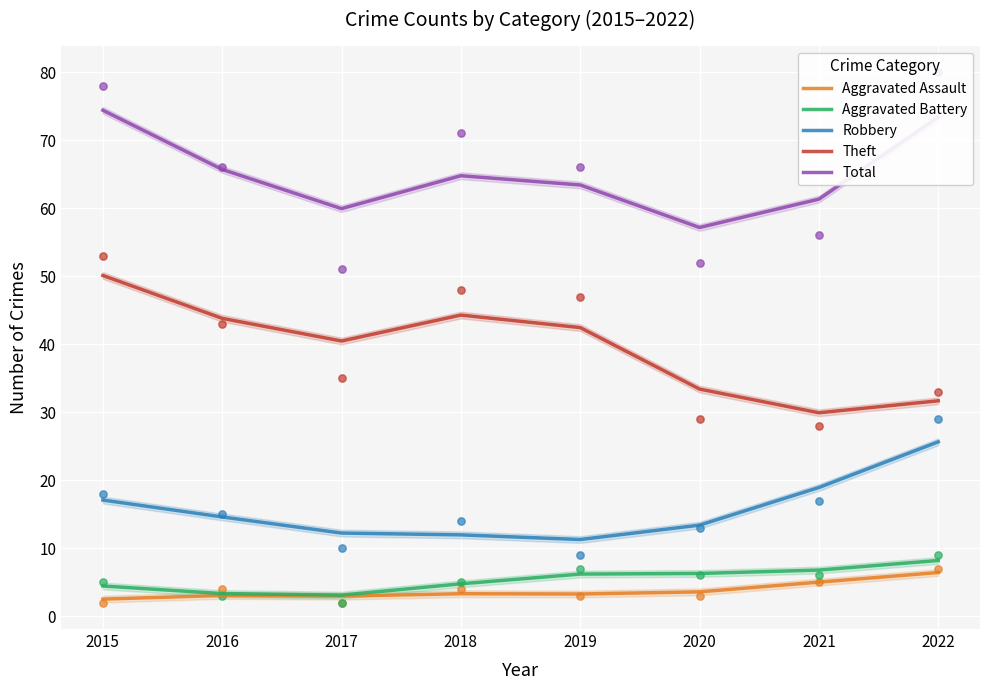

Which series reaches the maximum Y coordinate?

Total